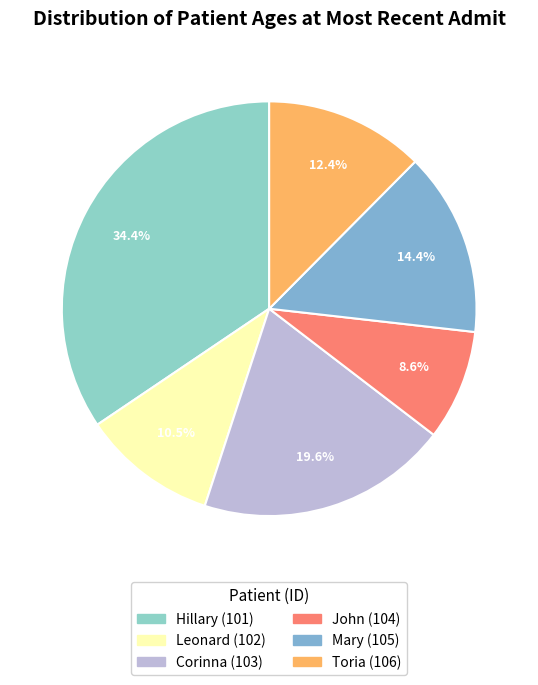

What percentage is the Hillary (101) slice, to the nearest percent?

34%